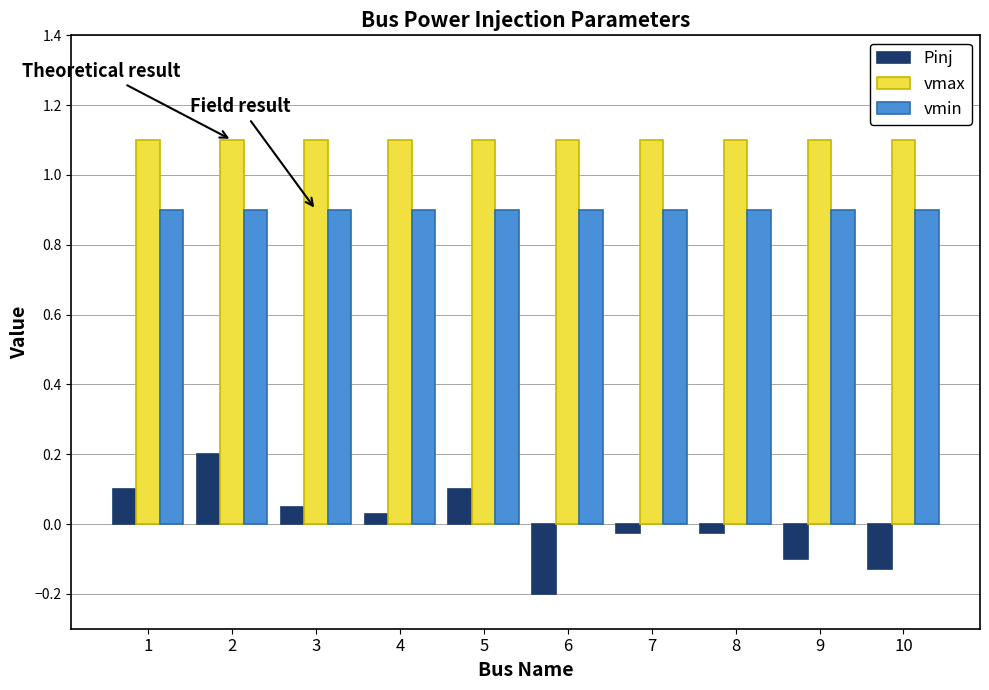

Are the bars grouped side by side (vs. stacked)?

Yes